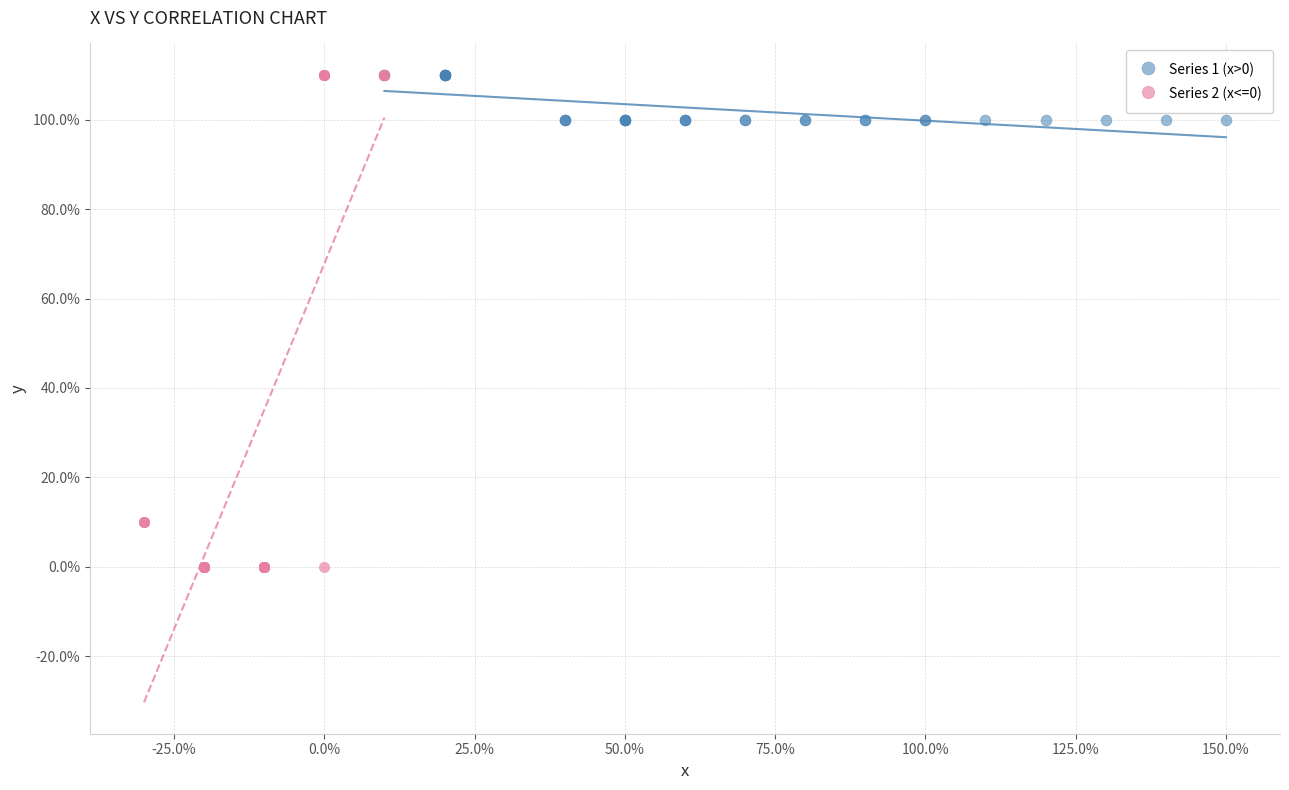

What are all the series names shown in the legend?

Series 1 (x>0), Series 2 (x<=0)